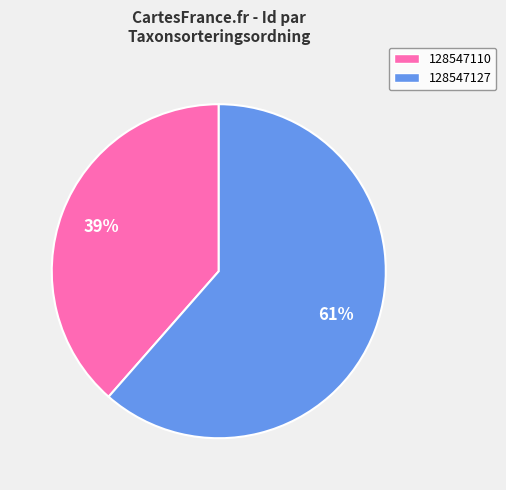

To the nearest percent, what is the average slice percentage?

50%